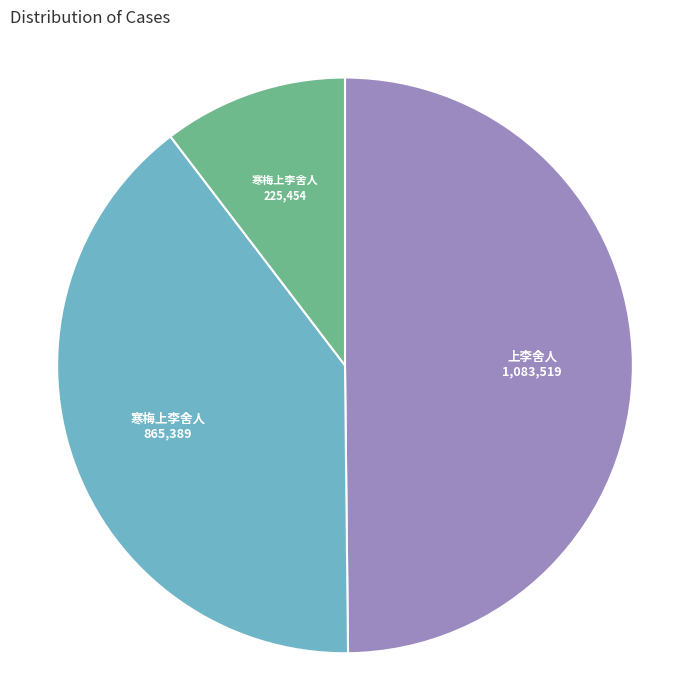

Is there any slice that represents more than half of the pie?

No